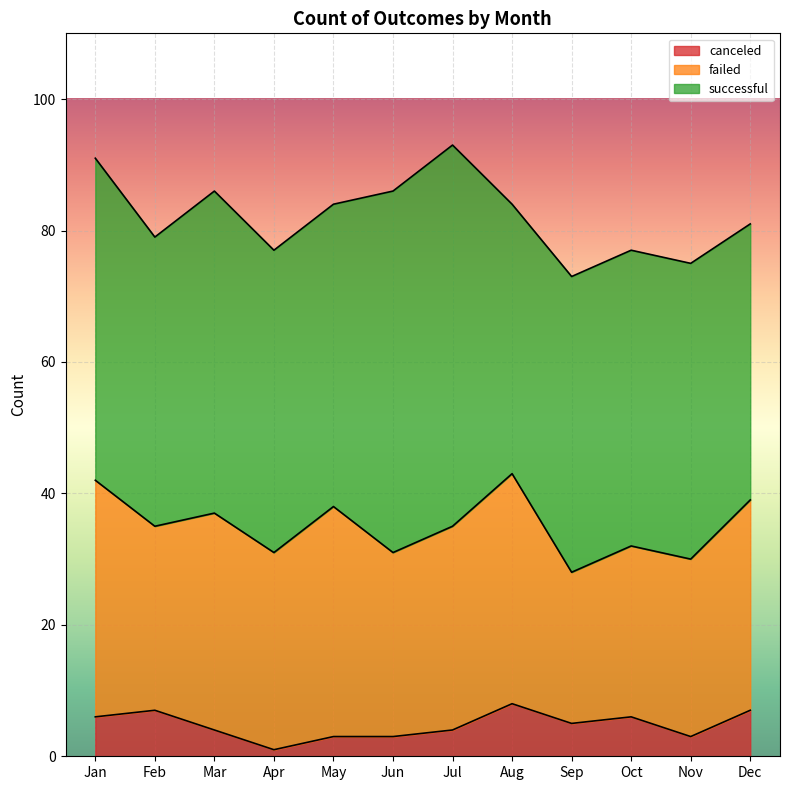

At how many categories does at least one series exceed 21?

12